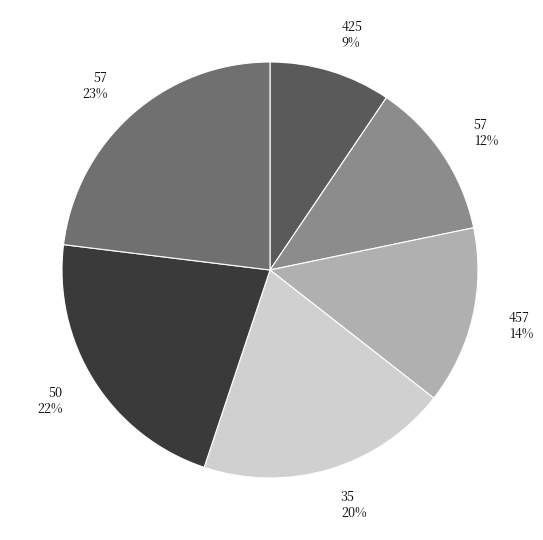

How many segments does this pie chart have?

6